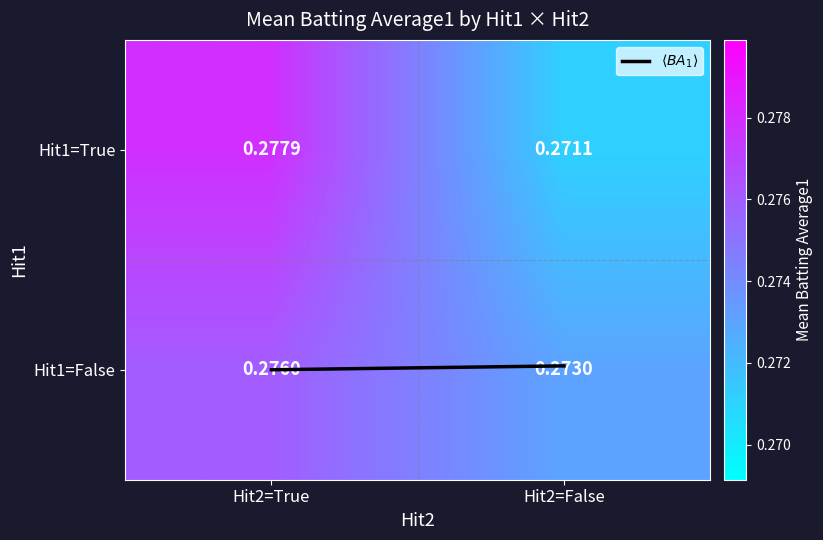

Is the value of Hit1=True at Hit2=True greater than the value of Hit1=False at Hit2=True?

Yes